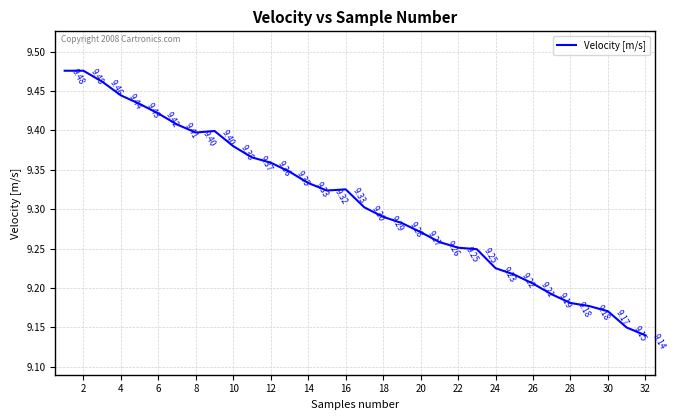

What is the difference between the maximum and minimum values?

0.3